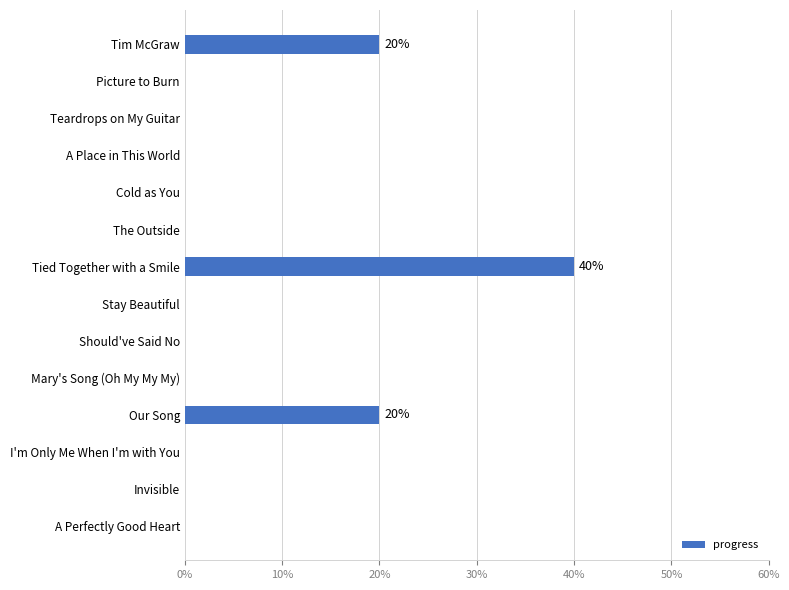

How many values exceed 0?

3